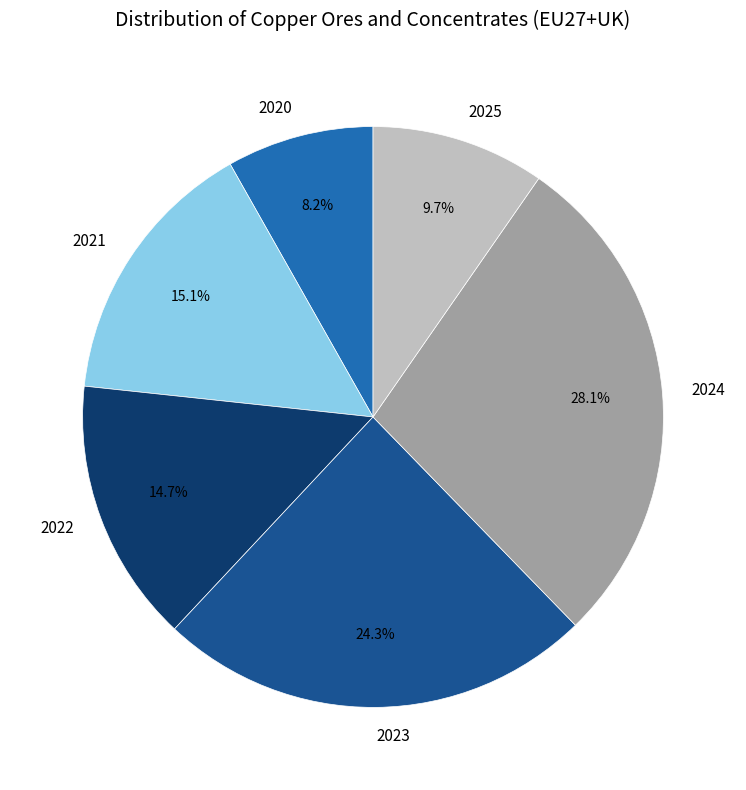

Count the number of slices in the pie.

6